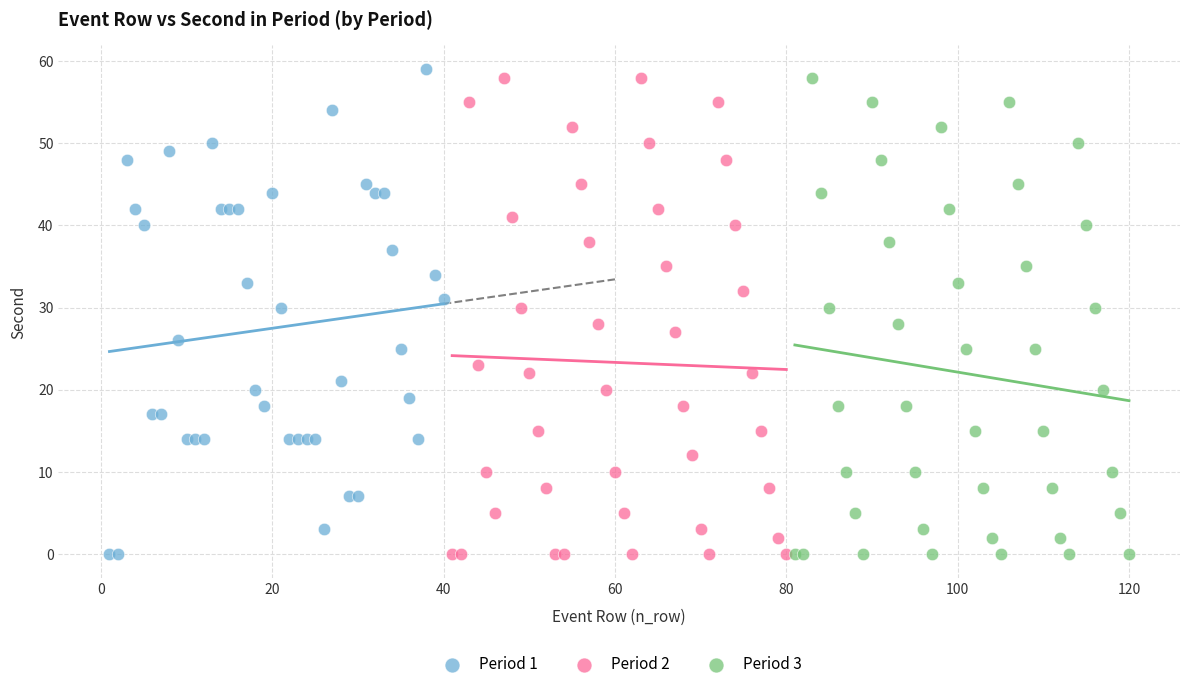

Which series reaches the maximum Y coordinate?

Period 1